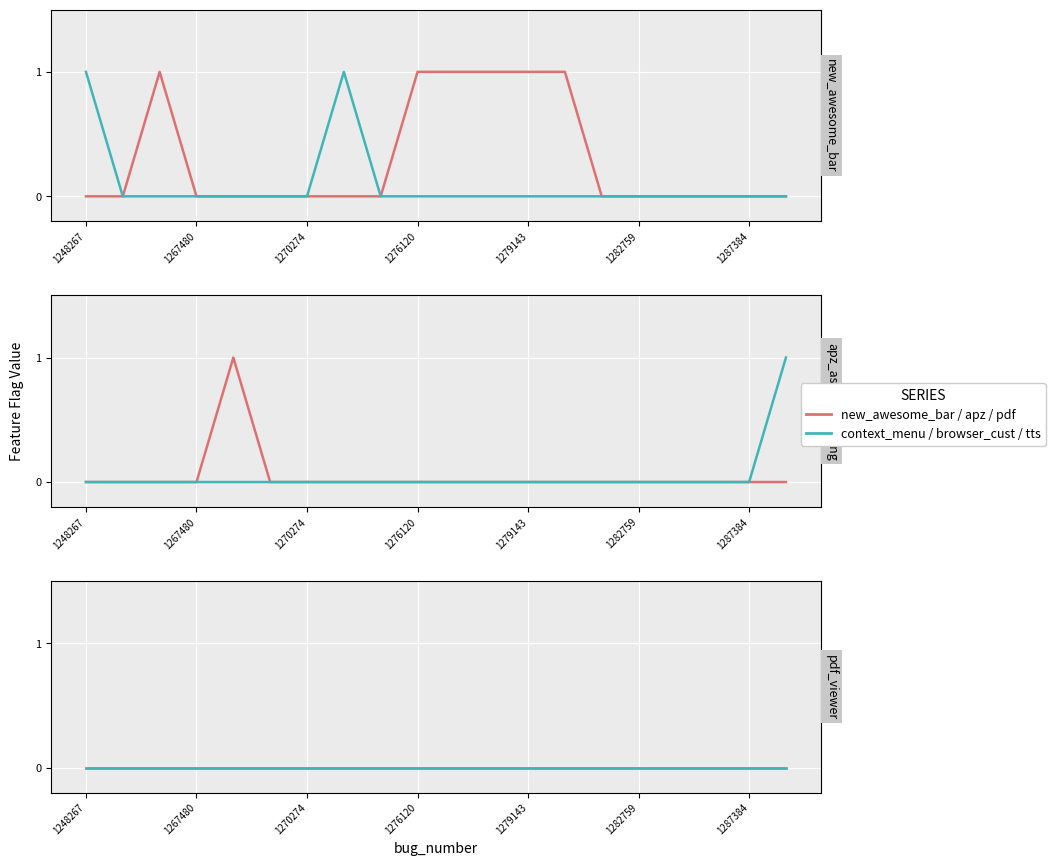

Which has a higher value, 7 or 1279143?

7